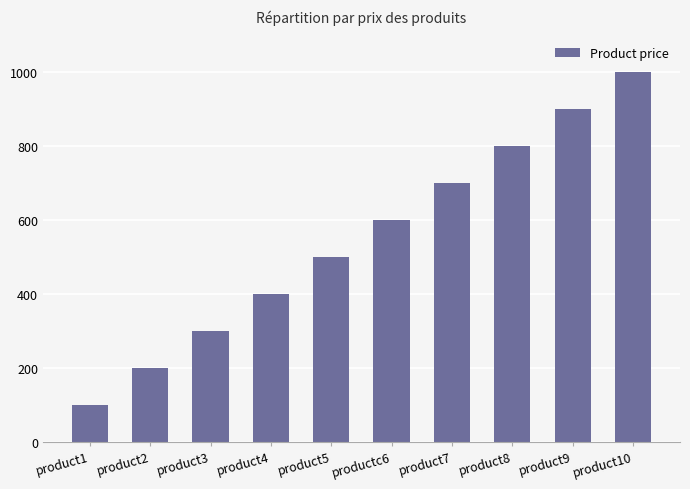

Are the bars grouped side by side (vs. stacked)?

No